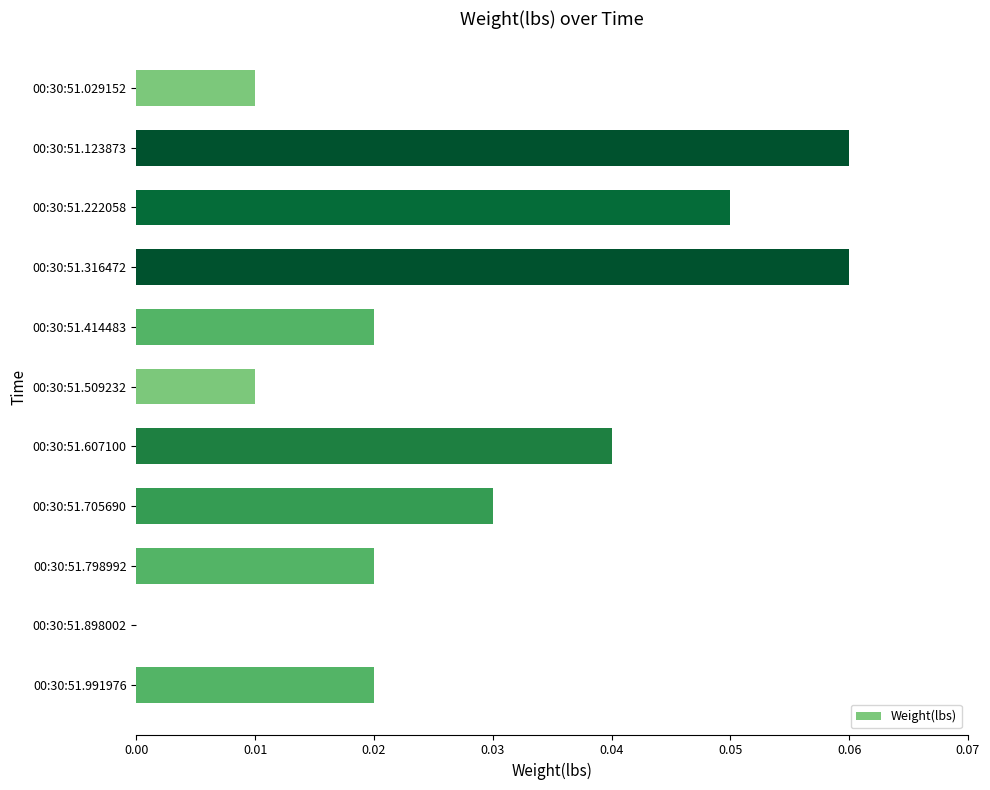

True or false: the data shows 0.0 at 00:30:51.123873.

False